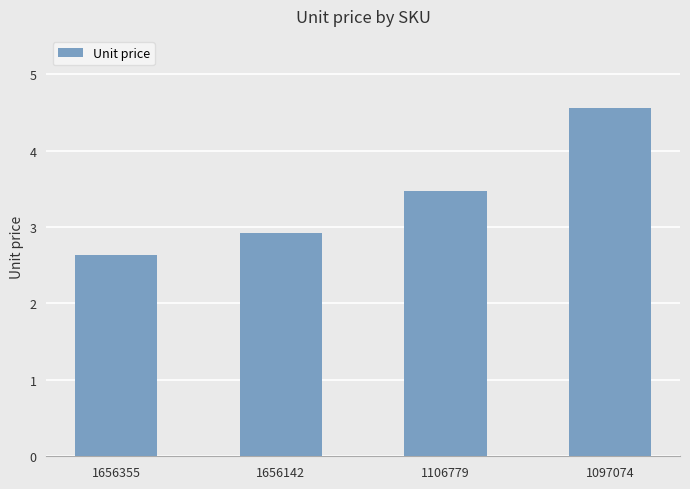

How many values are between 2 and 4?

3